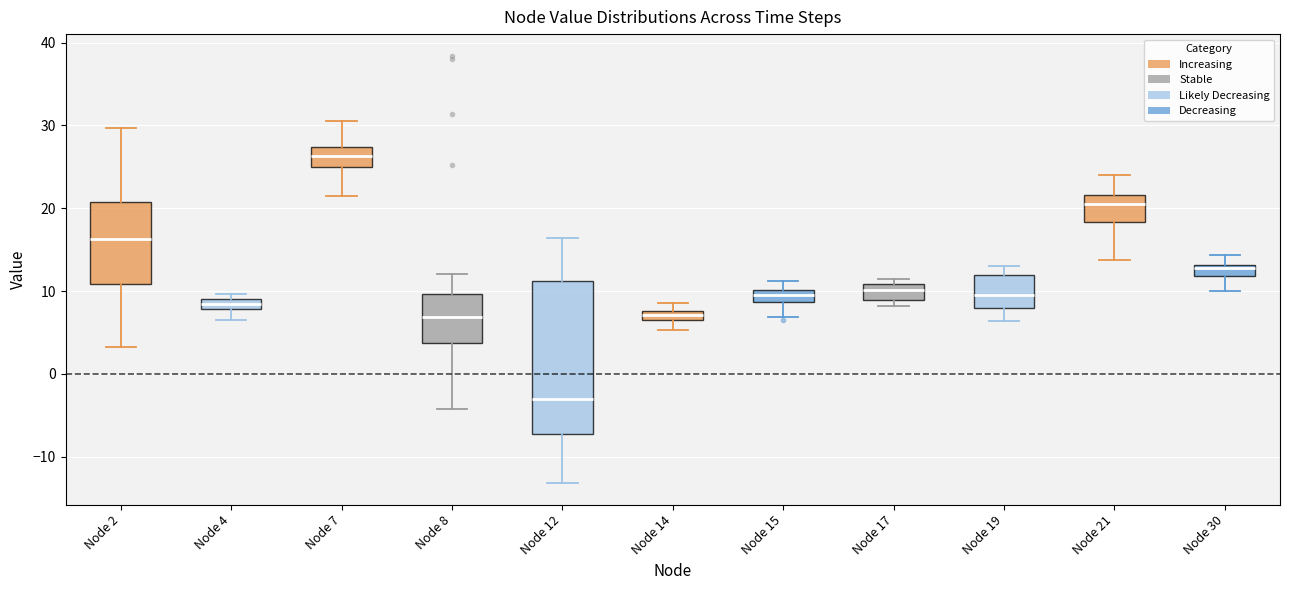

Which box's median line is the lowest?

Node 12